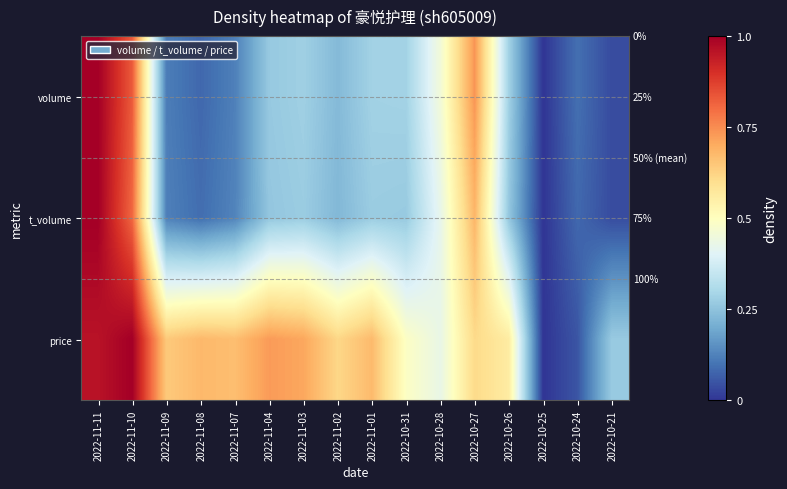

What is the difference between the second highest and second lowest values in the t_volume series?

0.8